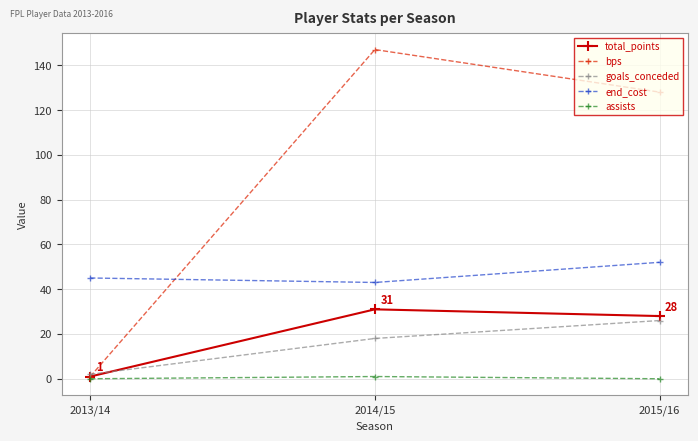

Reading left to right, what are all the values shown in this chart?

total_points: 2013/14=1	2014/15=31	2015/16=28
bps: 2013/14=1	2014/15=147	2015/16=128
goals_conceded: 2013/14=2	2014/15=18	2015/16=26
end_cost: 2013/14=45	2014/15=43	2015/16=52
assists: 2013/14=0	2014/15=1	2015/16=0